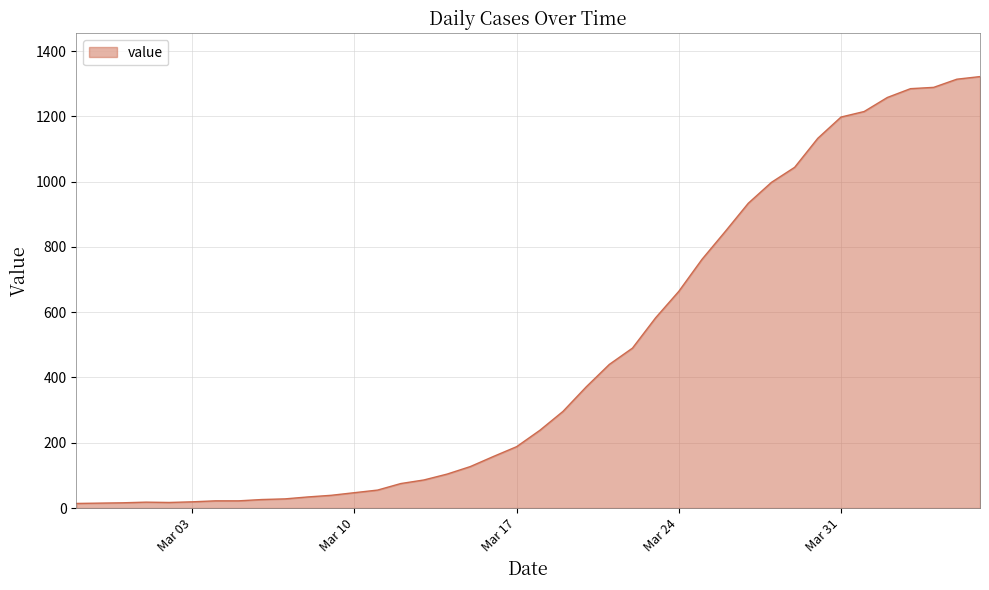

What is the maximum value shown in the chart?

1322